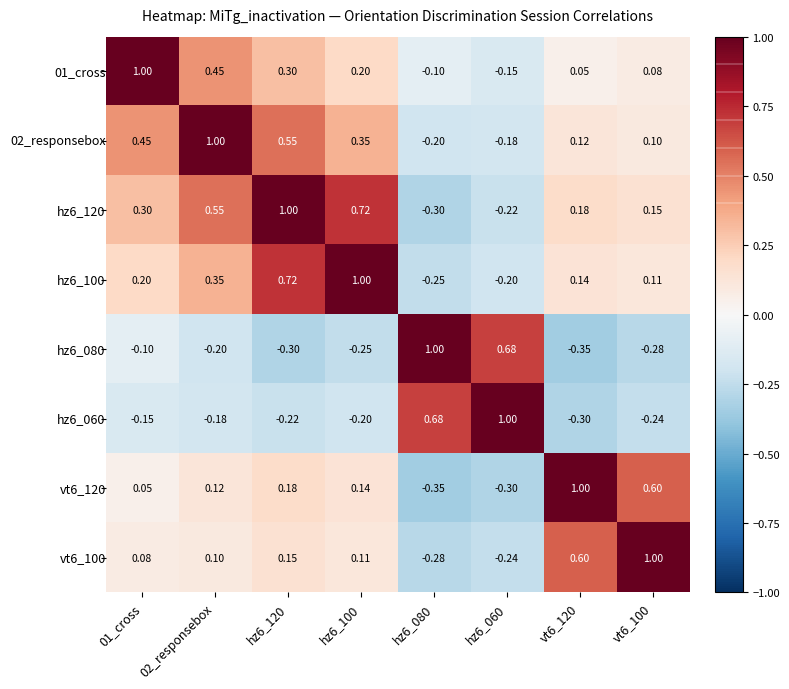

At how many categories does at least one series exceed 0?

8